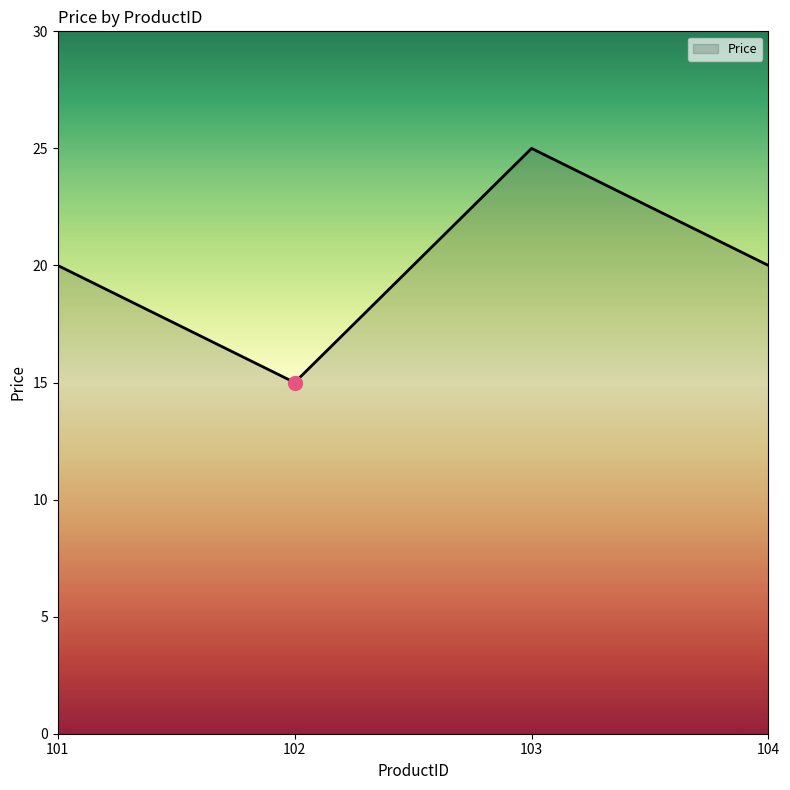

Reading left to right, list all the values displayed in this chart.

101=20	102=15	103=25	104=20